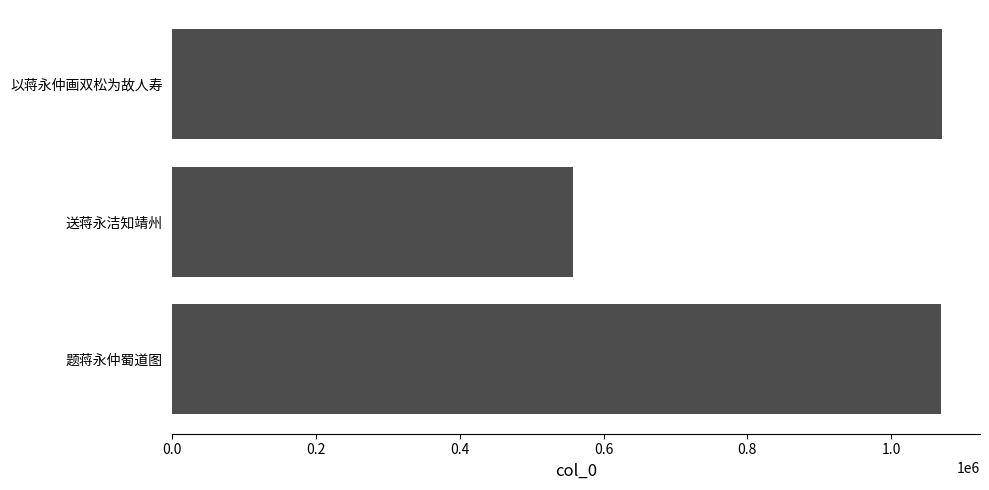

Are the bars horizontal?

Yes